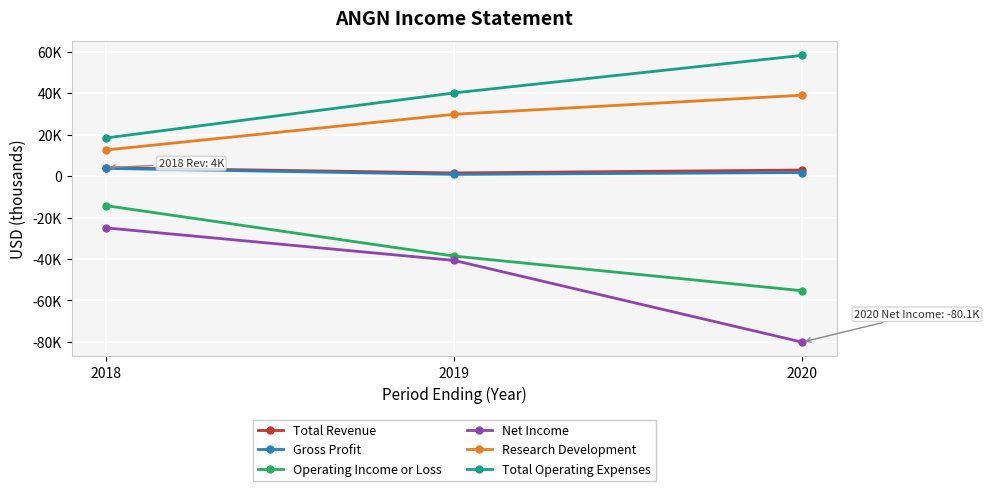

What are all the series names shown in the legend?

Total Revenue, Gross Profit, Operating Income or Loss, Net Income, Research Development, Total Operating Expenses